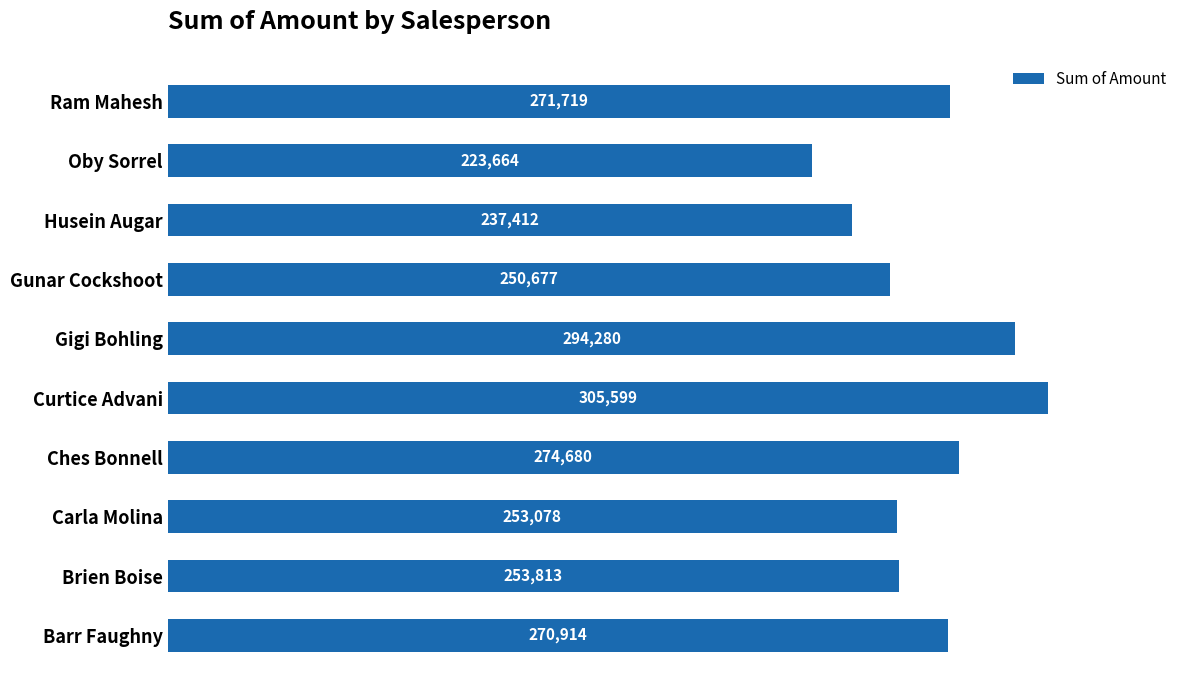

What is the greatest value displayed?

305599